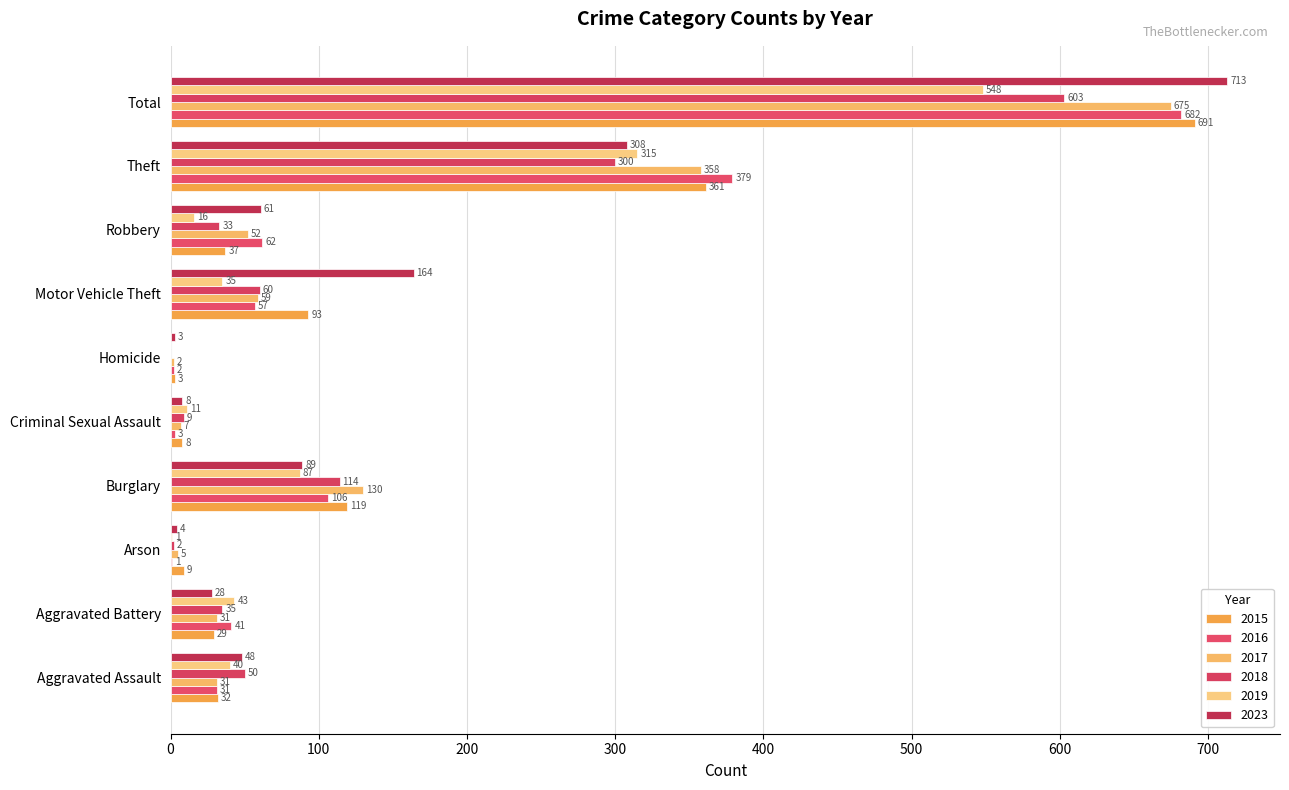

What is the label of the 9th bar from the left?

Theft